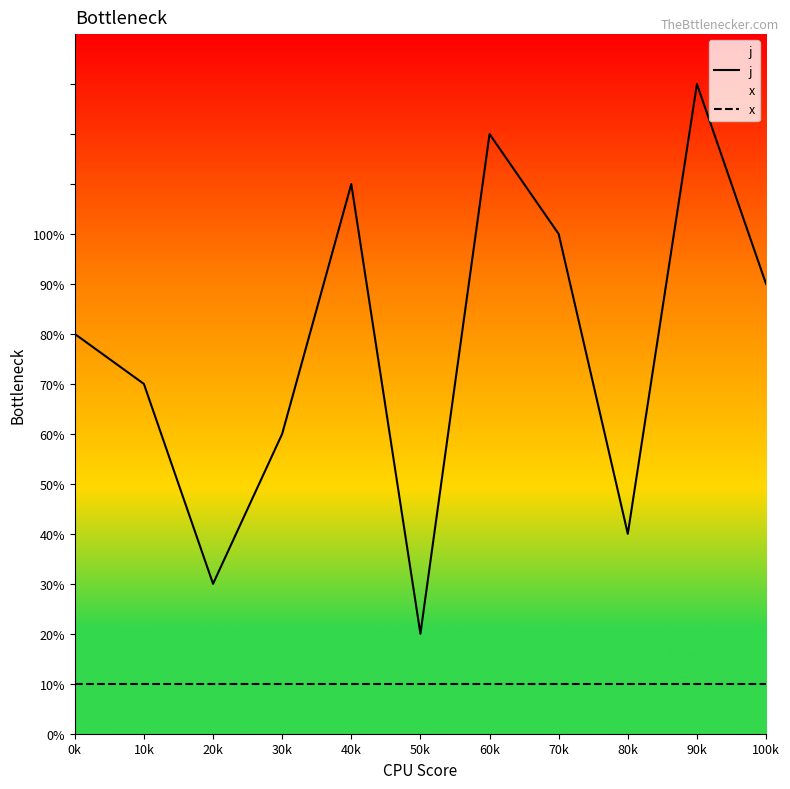

Is this an area chart (filled region under the line)?

No